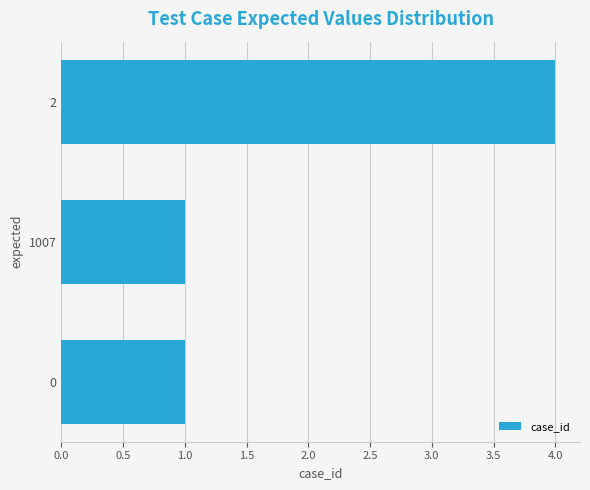

What is the sum of the values at 2 and 0?

5